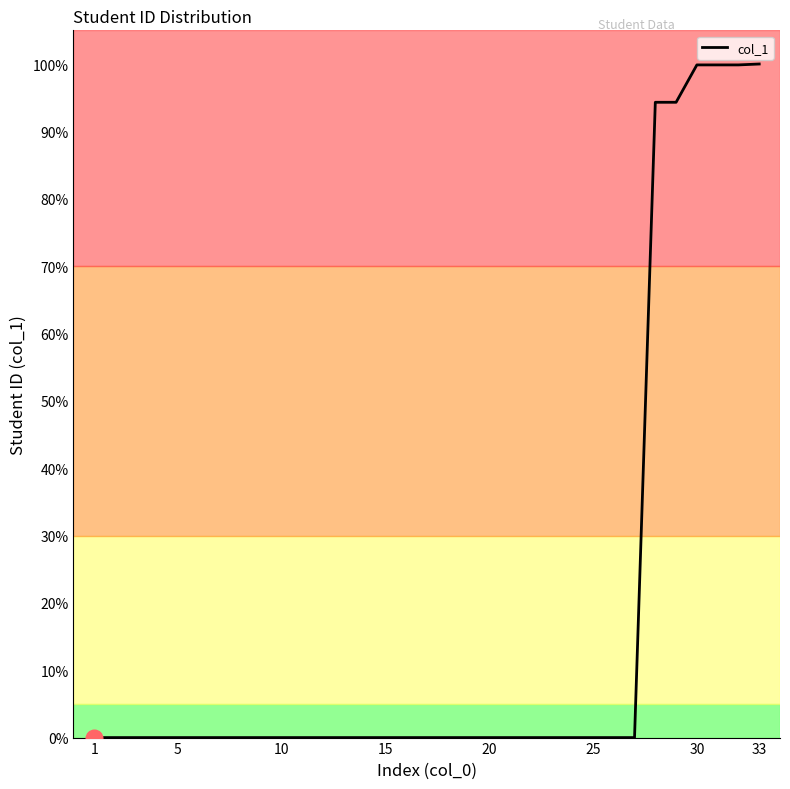

What is the difference between the maximum and minimum values?

100.0